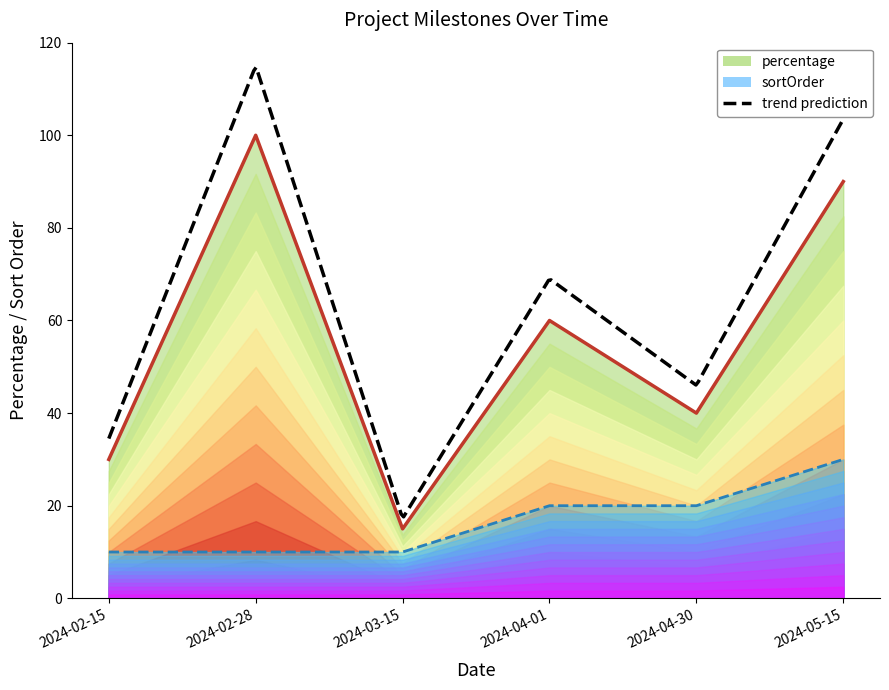

What is the average value of the sortOrder series?

17